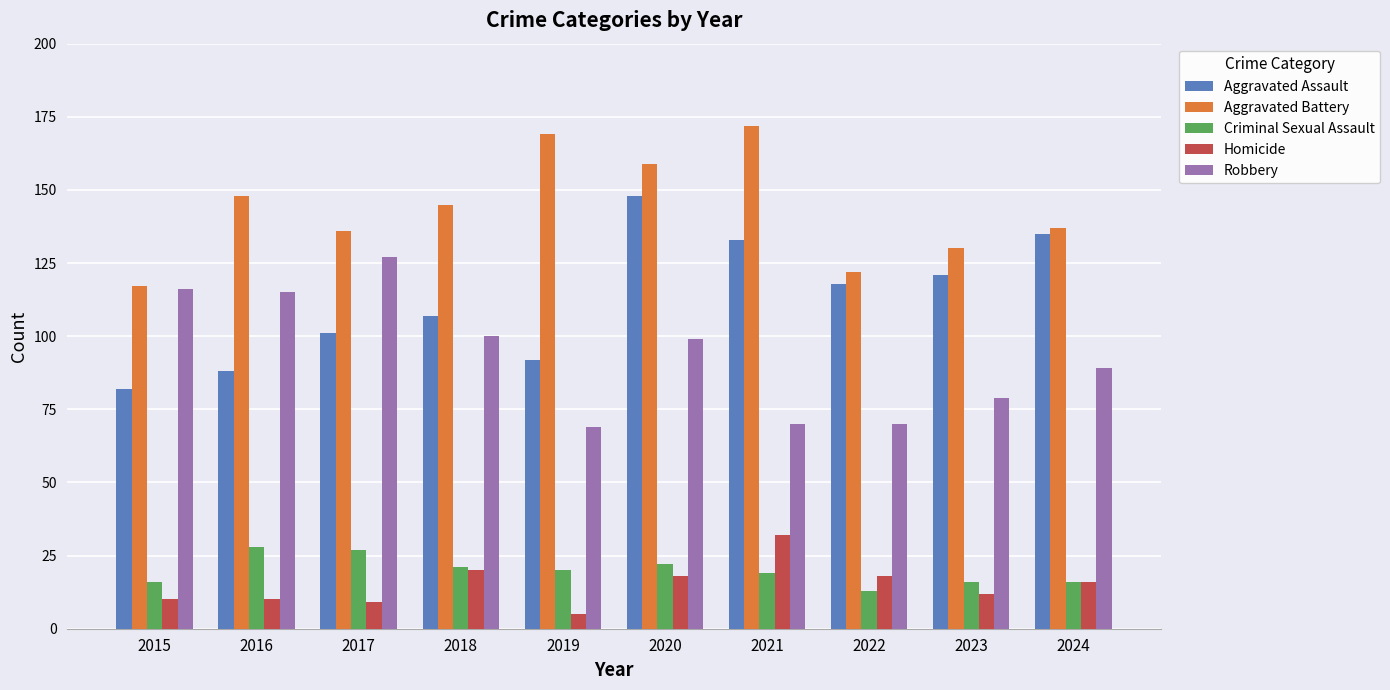

What is the sum of the Criminal Sexual Assault values at 2018 and 2016?

49